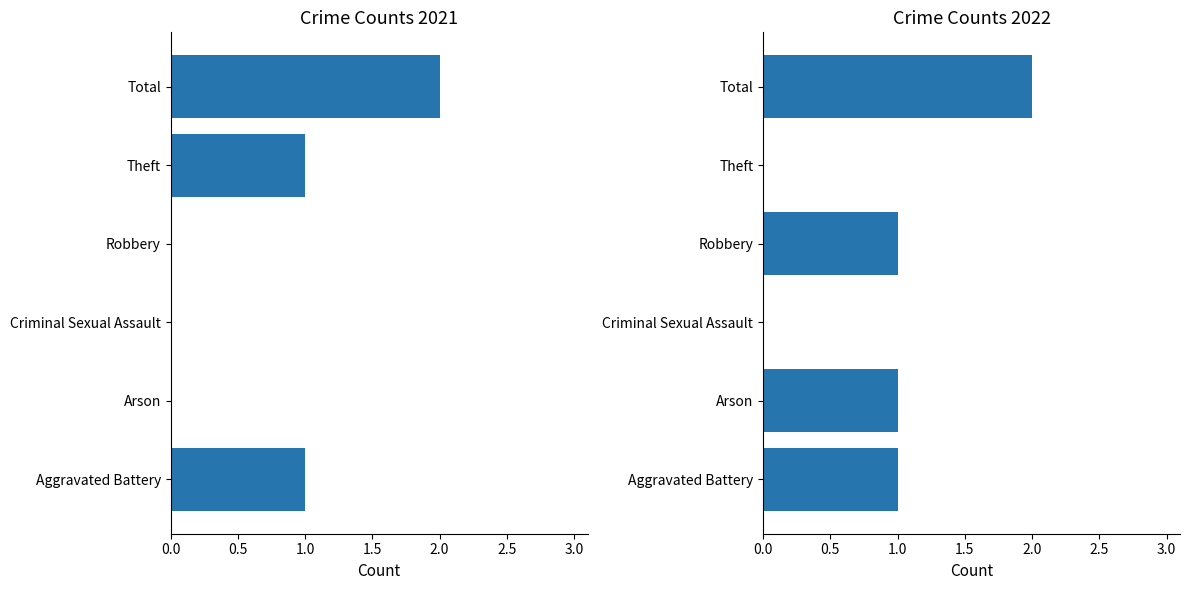

Reading left to right, what are all the values shown in this chart?

2021: Aggravated Battery=1	Arson=0	Criminal Sexual Assault=0	Robbery=0	Theft=1	Total=2
2022: Aggravated Battery=1	Arson=1	Criminal Sexual Assault=0	Robbery=1	Theft=0	Total=2